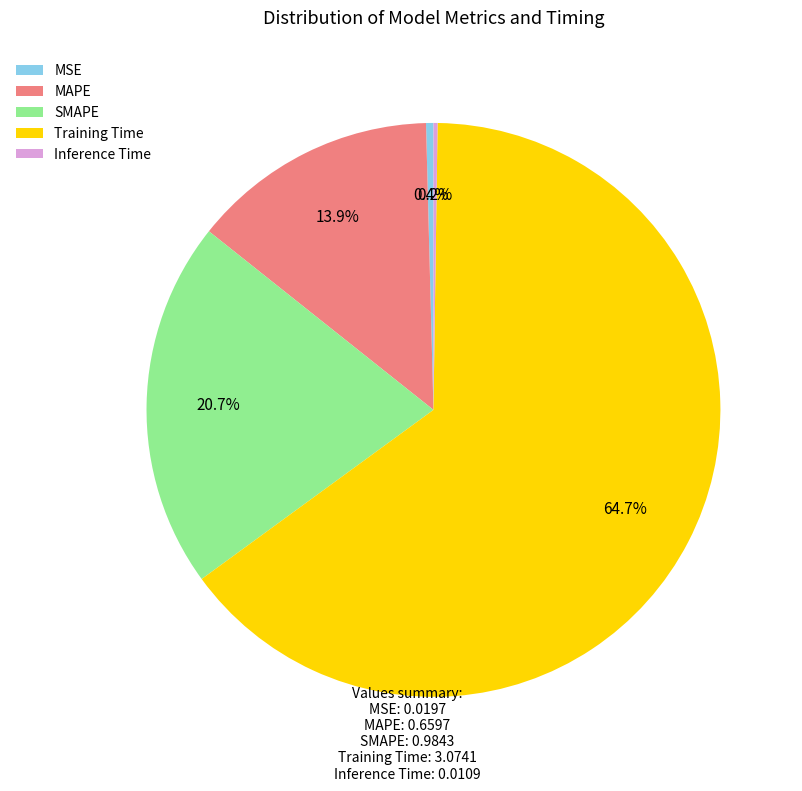

Does MSE represent more than half of the total?

No